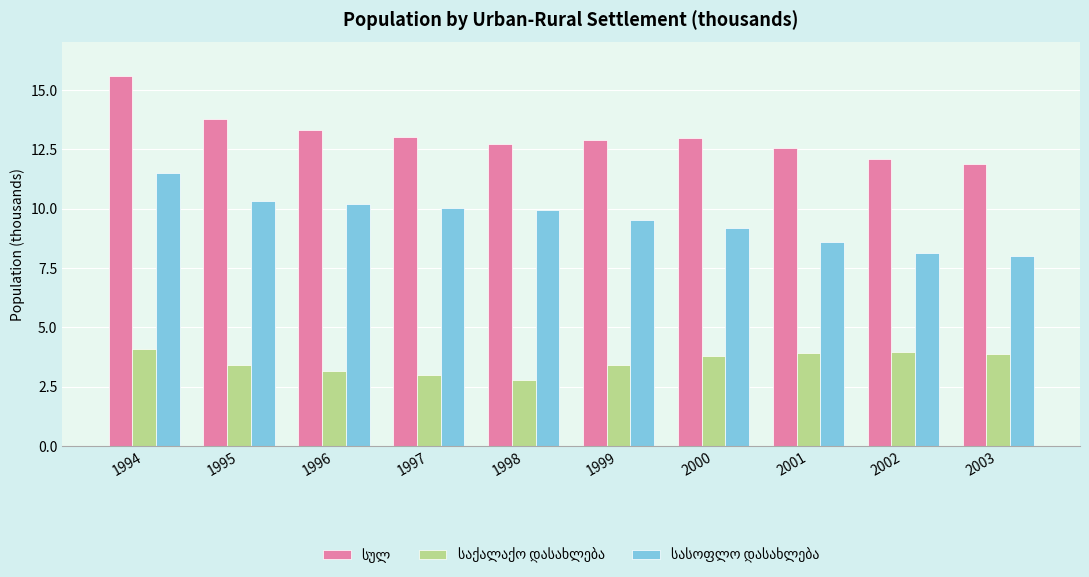

At which category is the sum across all series the highest?

1994